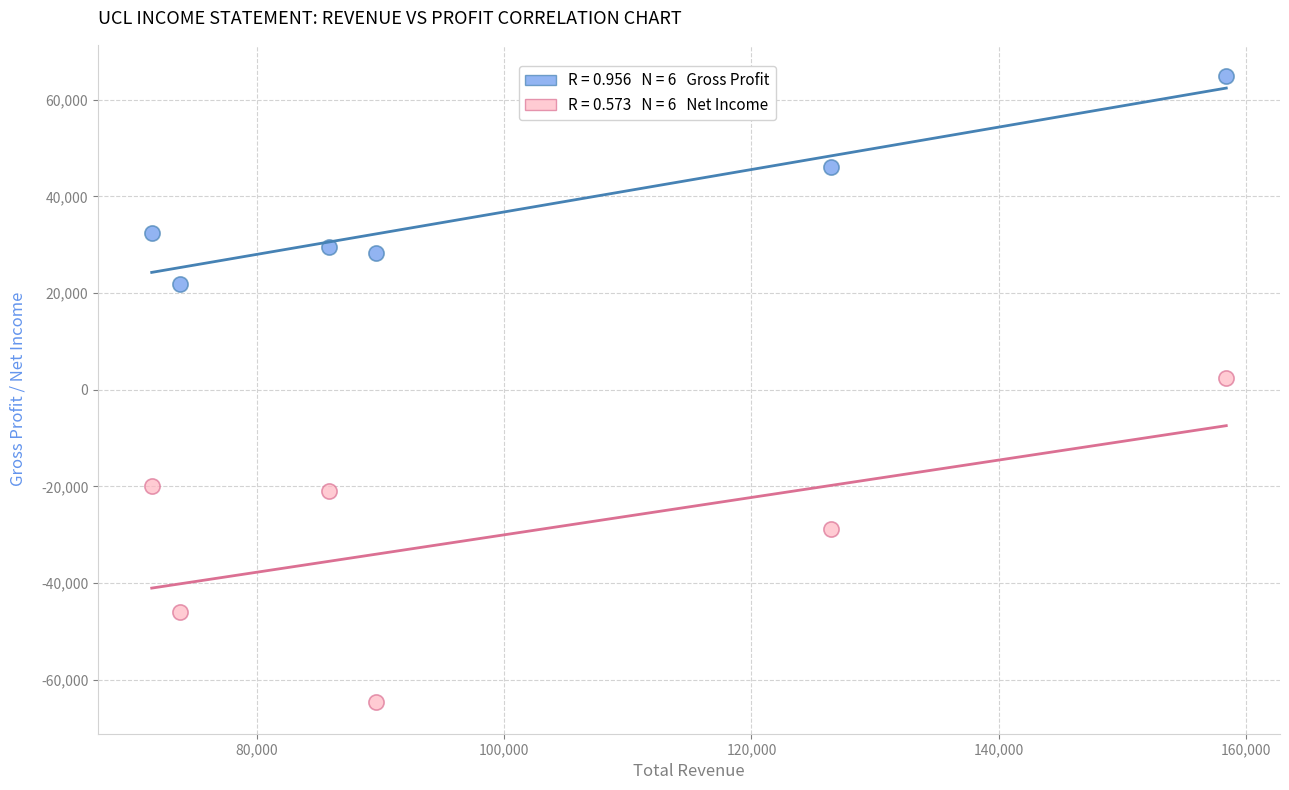

Across all data points, what is the average X value?

100917